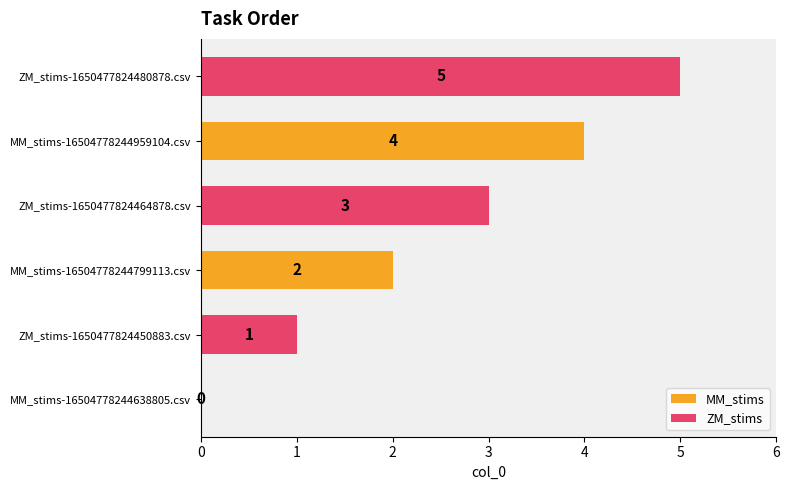

What is the sum of all MM_stims values?

6